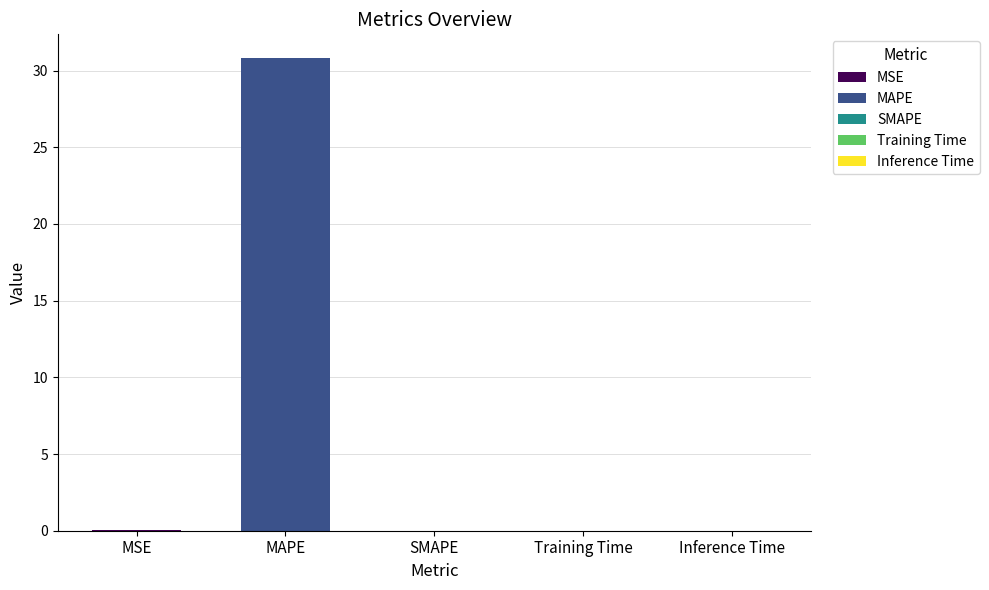

What is the label of the 3rd bar from the left?

SMAPE